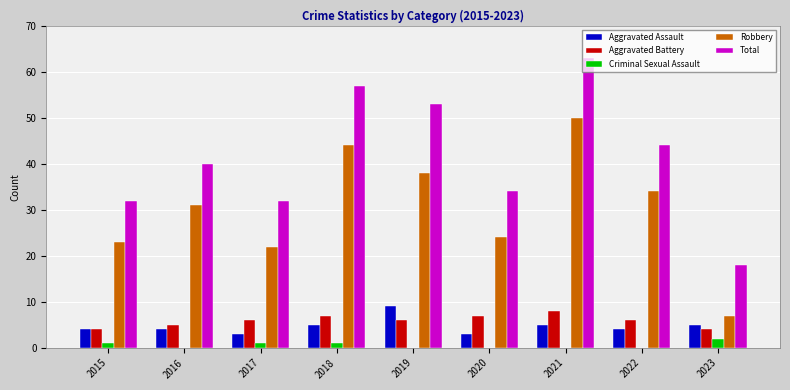

How many data points does each series have?

9